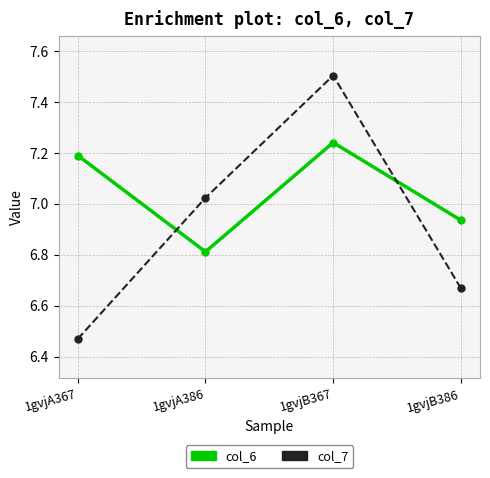

Is the value of col_7 at 1gvjA367 greater than the value of col_6 at 1gvjB386?

No